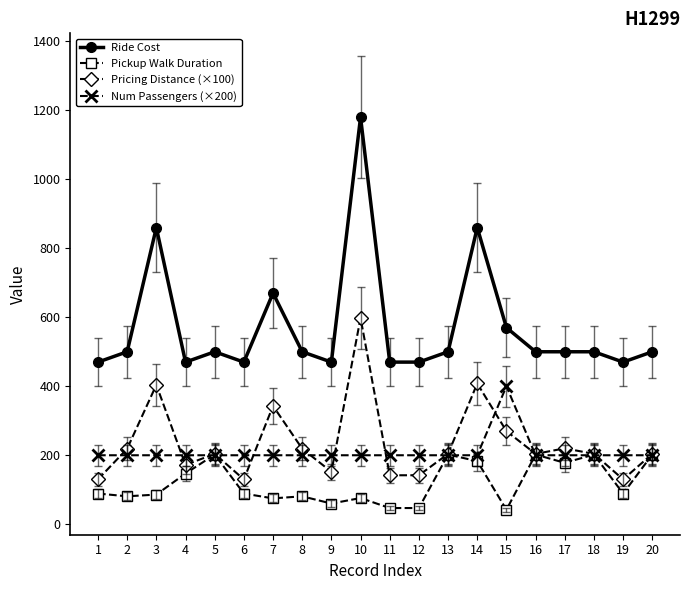

Count the number of categories in the chart.

20